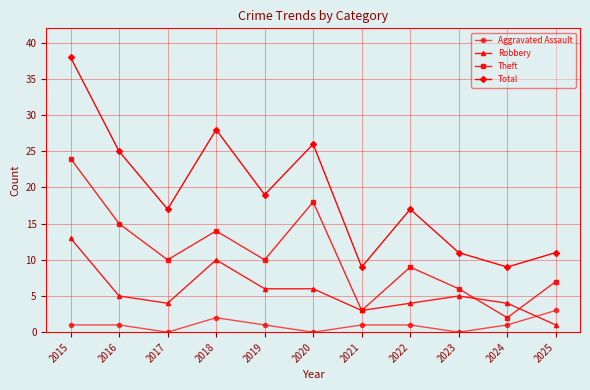

What is the total value across all series at 2025?

22